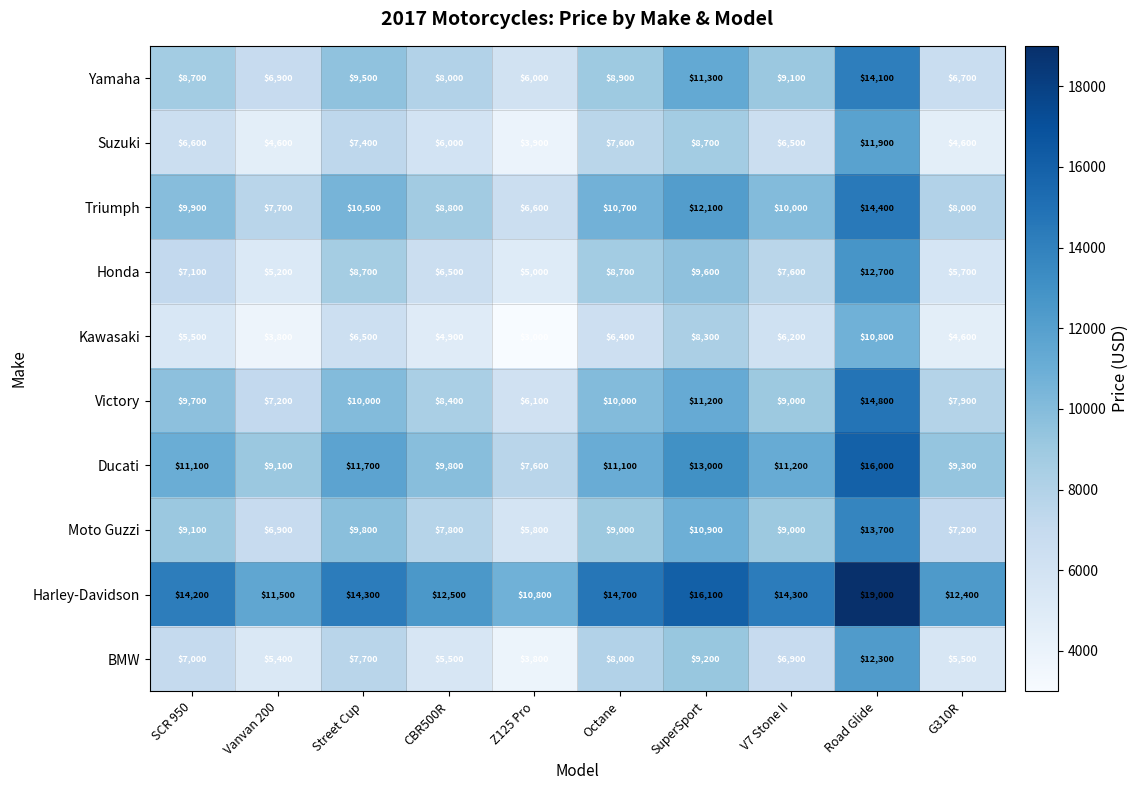

The BMW series shows 5133 at Z125 Pro. True or false?

False